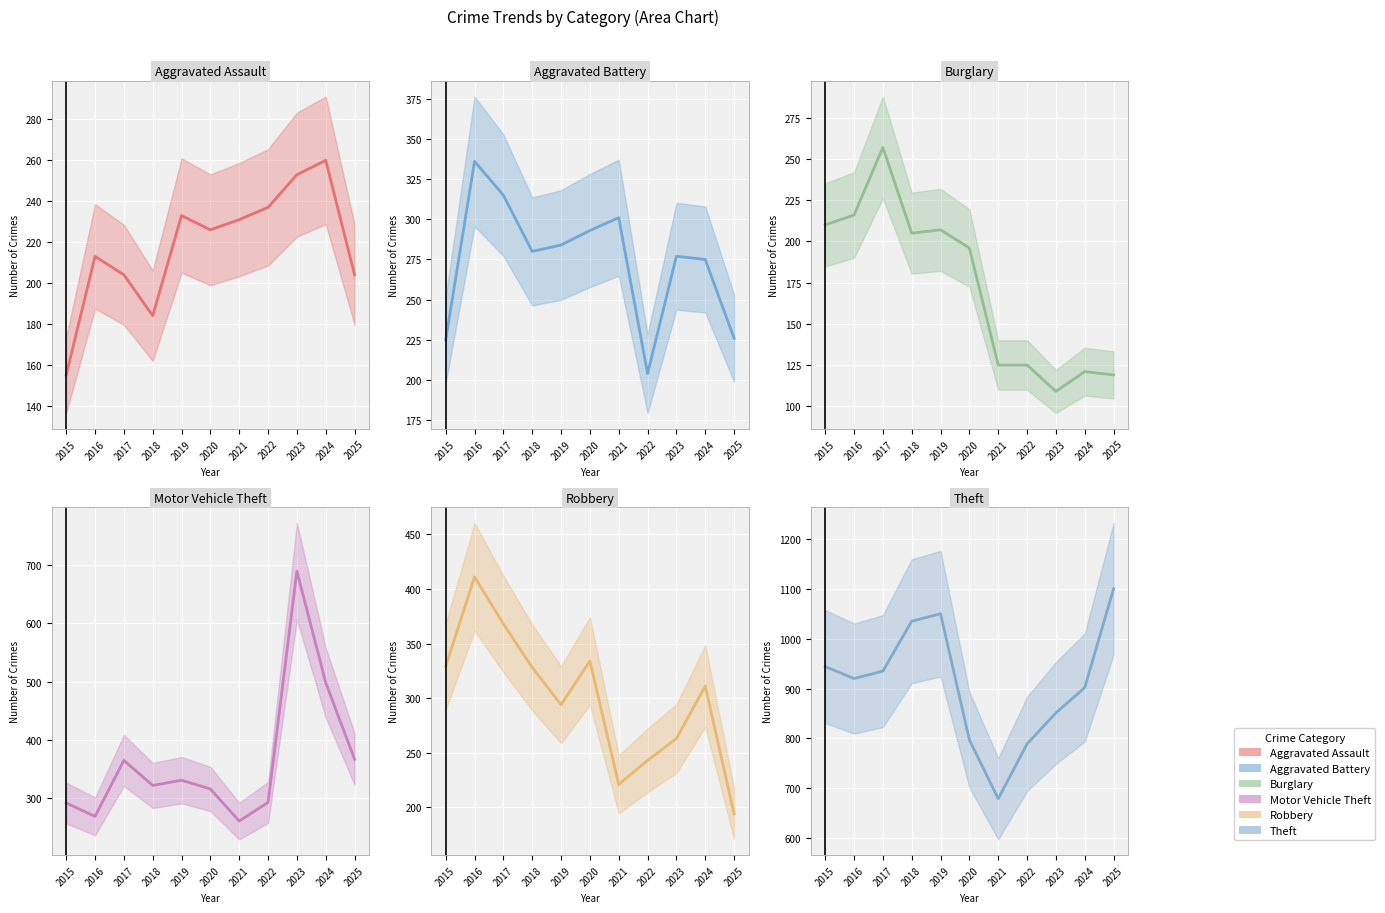

Rank the series by their maximum value, from highest to lowest.

Theft, Motor Vehicle Theft, Robbery, Aggravated Battery, Aggravated Assault, Burglary